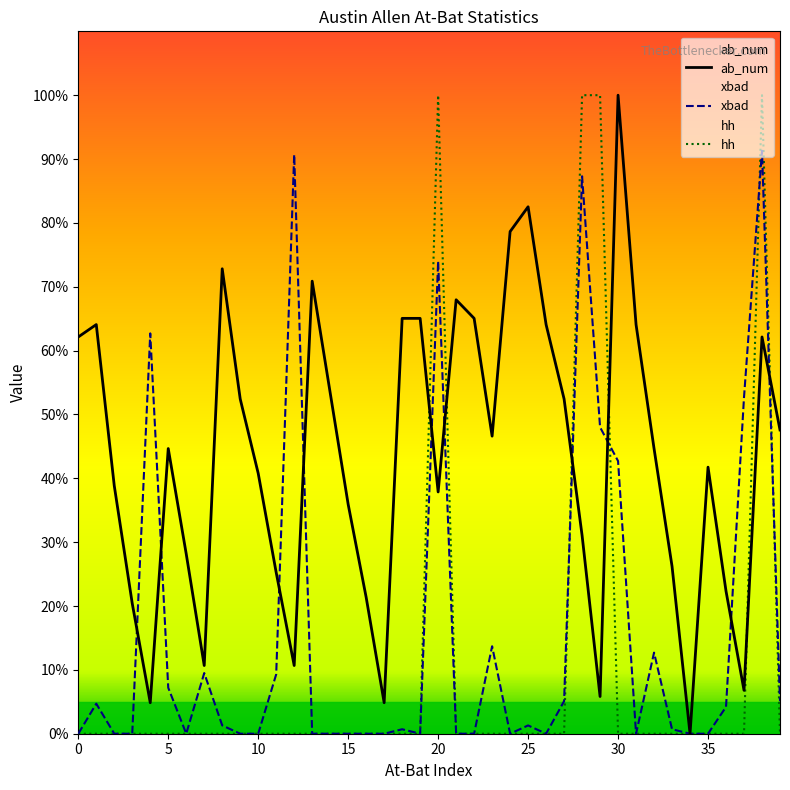

Reading right to left, what are all the values shown in this chart?

ab_num: 39=47.6	38=62.1	37=6.8	36=22.3	35=41.7	34=0.0	33=26.2	32=44.7	31=64.1	30=100.0	29=5.8	28=31.1	27=52.4	26=64.1	25=82.5	24=78.6	23=46.6	22=65.0	21=68.0	20=37.9	19=65.0	18=65.0	17=4.9	16=21.4	15=35.9	14=53.4	13=70.9	12=10.7	11=25.2	10=40.8	9=52.4	8=72.8	7=10.7	6=28.2	5=44.7	4=4.9	3=20.4	2=38.8	1=64.1	0=62.1
xbad: 39=5.1	38=91.3	37=52.7	36=4.2	35=0.0	34=0.0	33=0.7	32=12.7	31=0.0	30=42.7	29=48.0	28=87.3	27=5.1	26=0.0	25=1.3	24=0.0	23=13.7	22=0.0	21=0.0	20=74.0	19=0.0	18=0.7	17=0.0	16=0.0	15=0.0	14=0.0	13=0.0	12=90.7	11=9.3	10=0.0	9=0.0	8=1.3	7=9.5	6=0.0	5=7.2	4=62.7	3=0.0	2=0.0	1=4.7	0=0.0
hh: 39=0.0	38=100.0	37=0.0	36=0.0	35=0.0	34=0.0	33=0.0	32=0.0	31=0.0	30=0.0	29=100.0	28=100.0	27=0.0	26=0.0	25=0.0	24=0.0	23=0.0	22=0.0	21=0.0	20=100.0	19=0.0	18=0.0	17=0.0	16=0.0	15=0.0	14=0.0	13=0.0	12=0.0	11=0.0	10=0.0	9=0.0	8=0.0	7=0.0	6=0.0	5=0.0	4=0.0	3=0.0	2=0.0	1=0.0	0=0.0